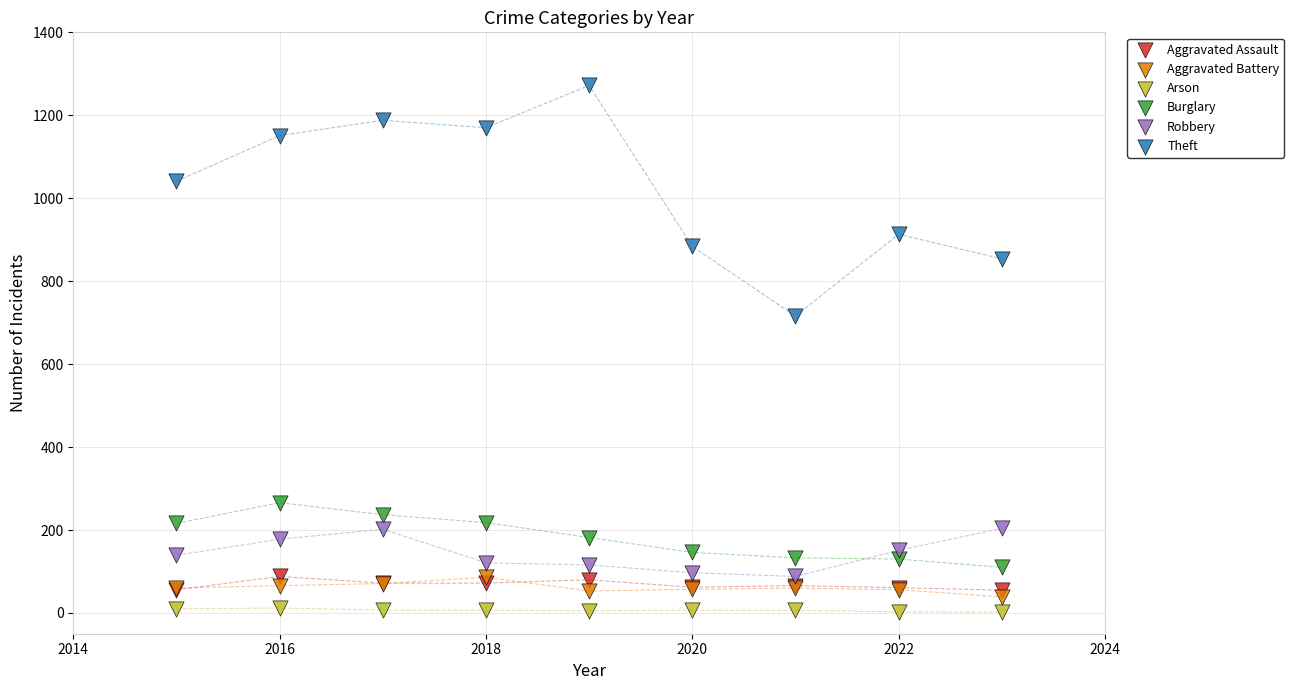

In the Theft series, what Y value is closest to 994?

1041